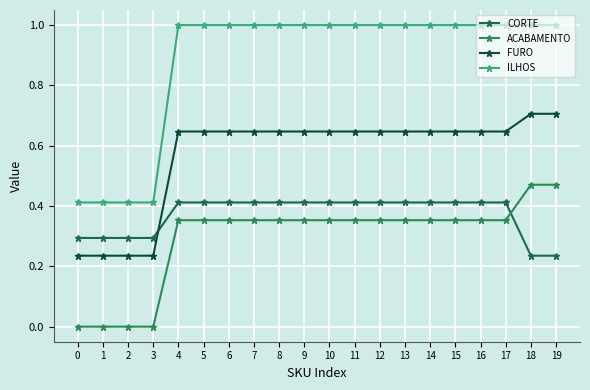

Which has a higher value, 5 or 15?

5